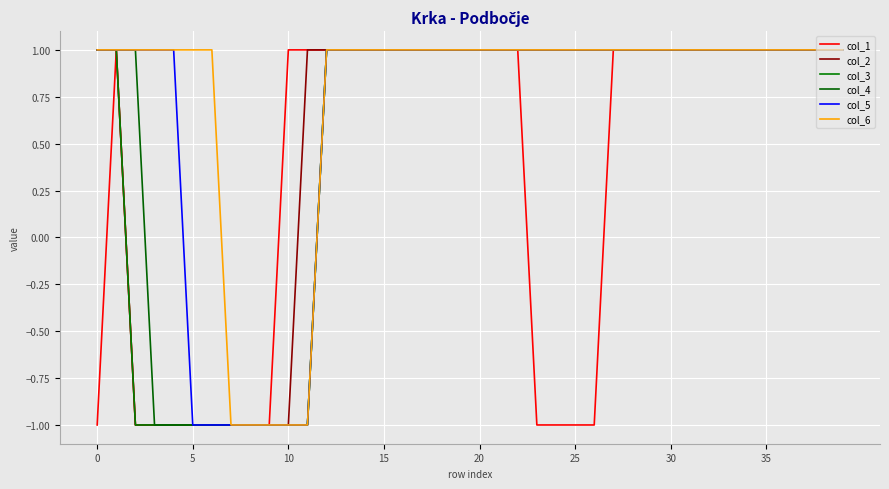

Does the chart display data point markers on the line(s)?

No